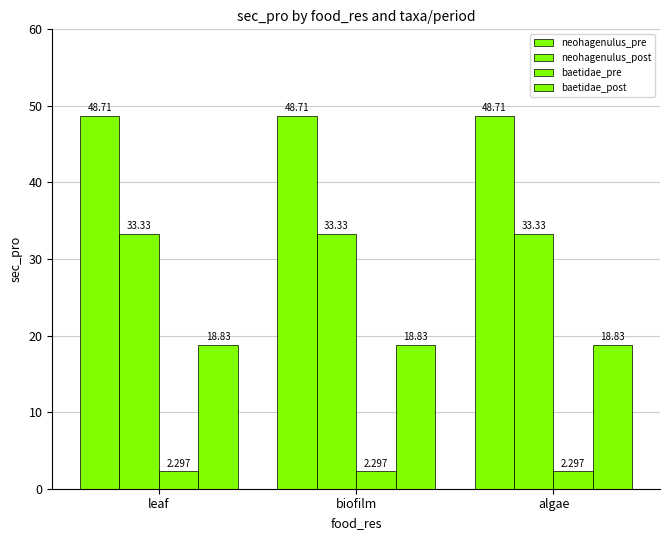

Is it true that neohagenulus_post equals 7.6 at biofilm?

False